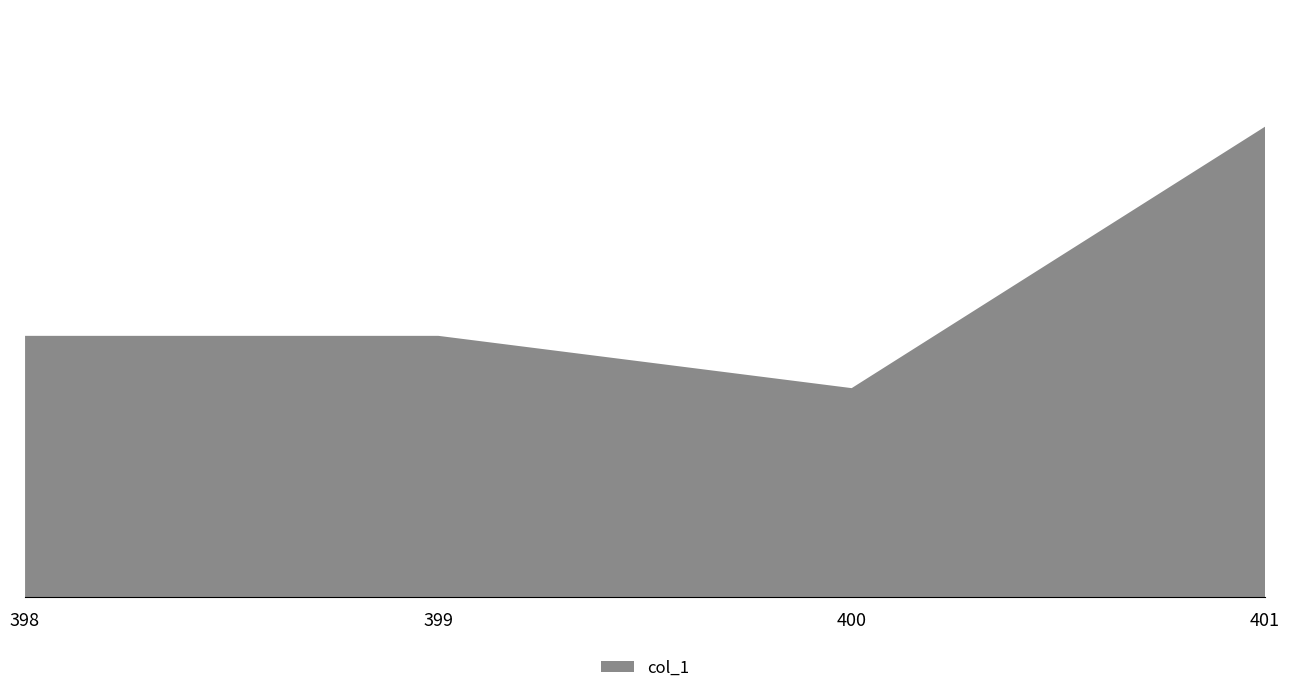

Reading left to right, what are all the values shown in this chart?

398=5	399=5	400=4	401=9